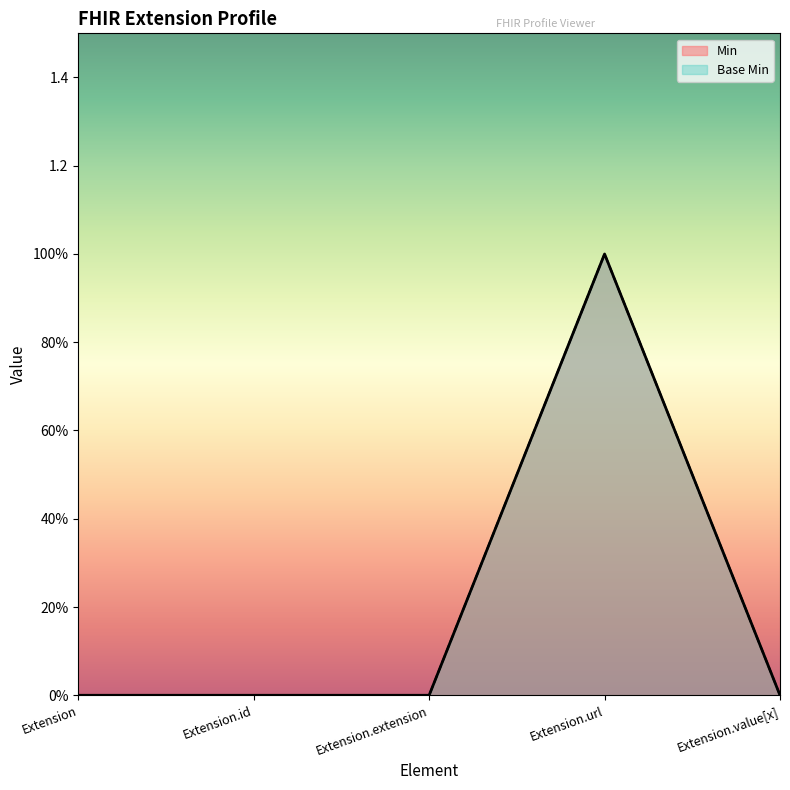

What is the greatest value displayed?

1